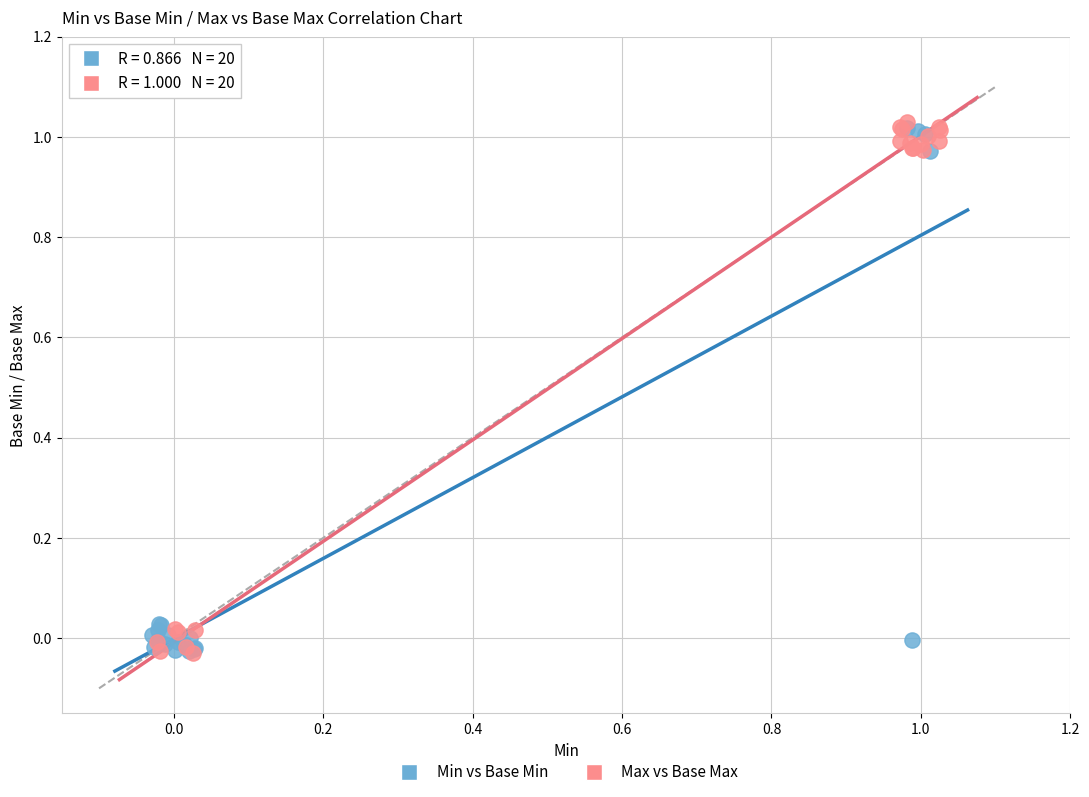

Which series has the widest spread of Y values?

Max vs Base Max